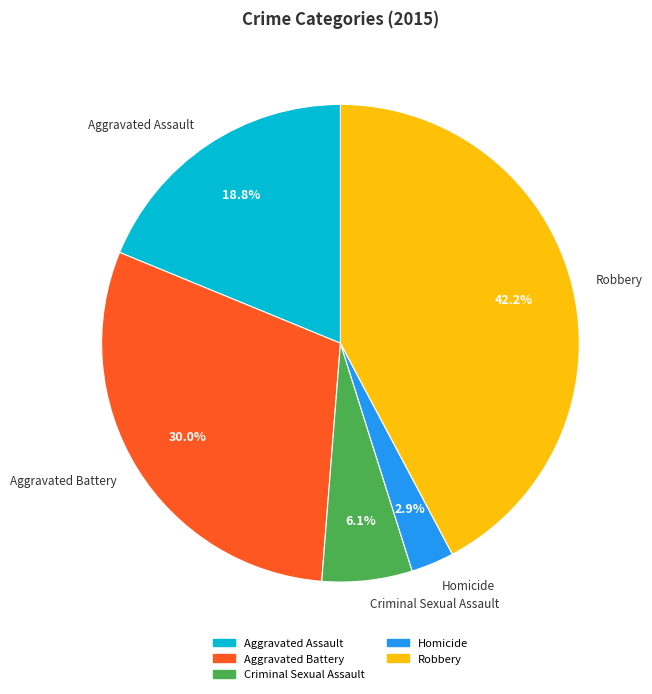

Which category has the biggest portion of the pie?

Robbery